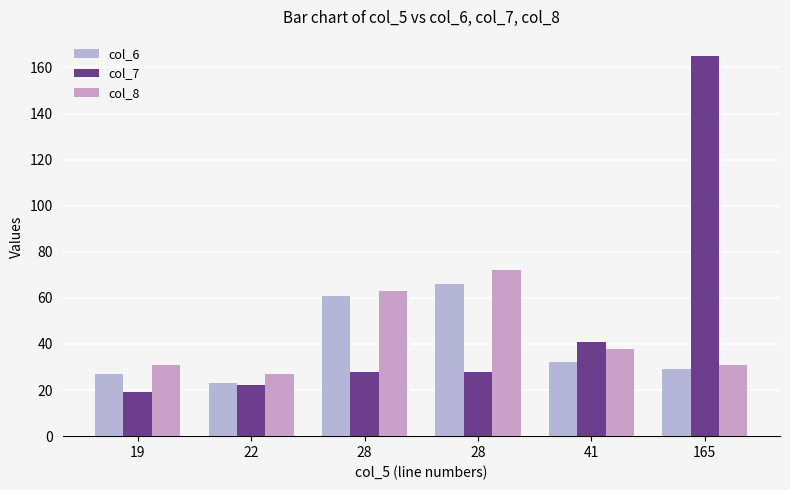

At which label is col_7 closest to 92?

41